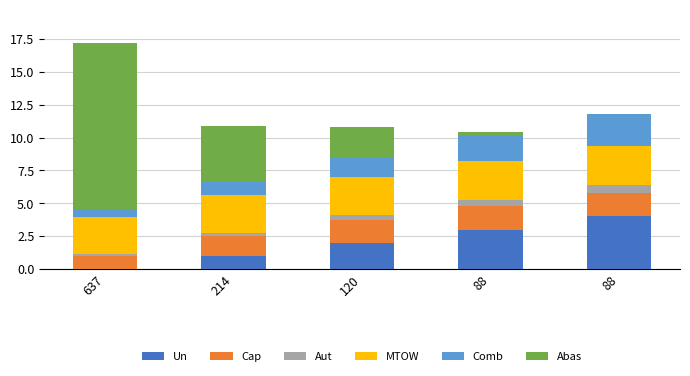

Count the number of categories in the chart.

5